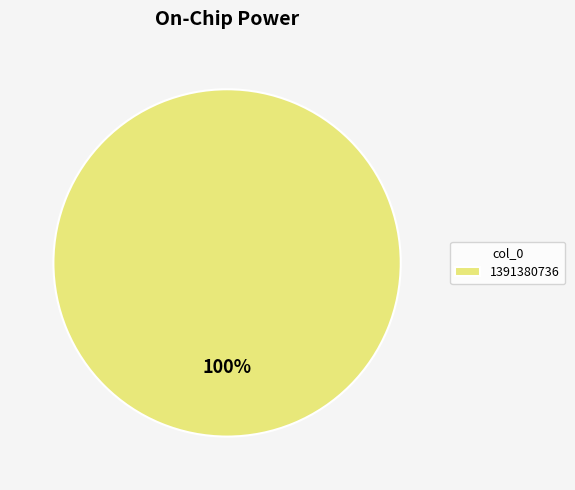

True or false: 1391380736 accounts for 100% of the total.

True